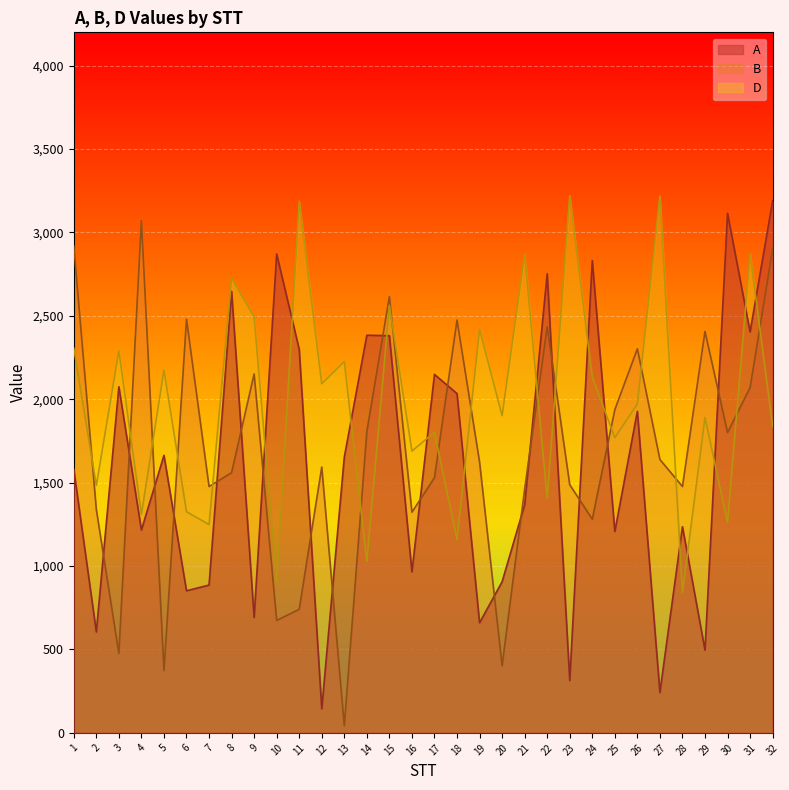

What is the difference between the maximum and minimum values in the D series?

2378